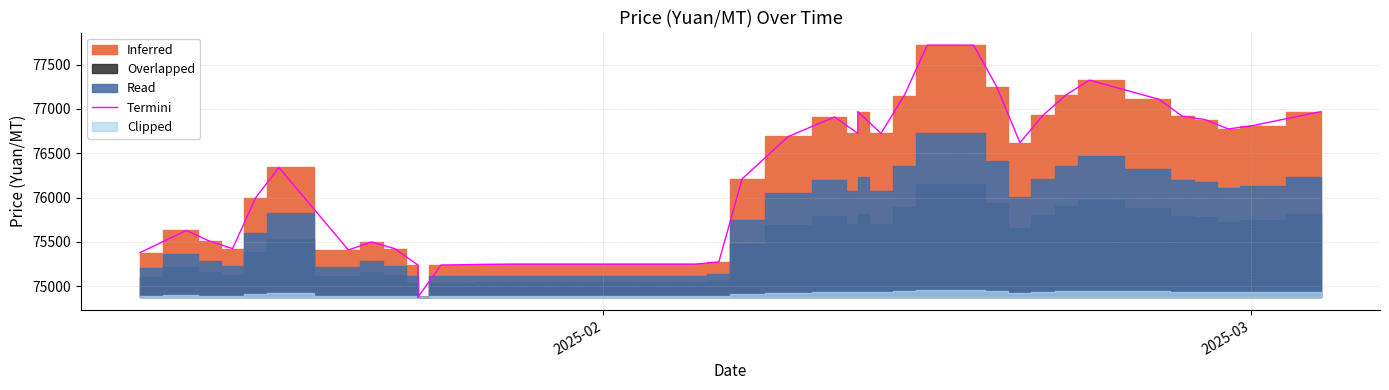

How many interior local peaks (higher than both neighbors) does the data have?

6